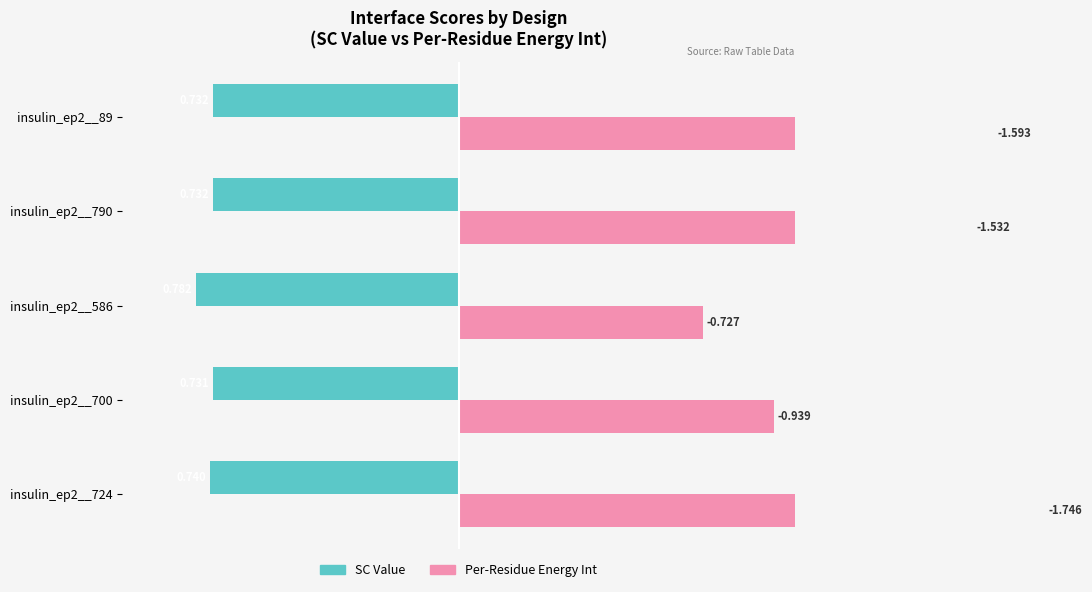

Does the chart contain stacked bars?

No